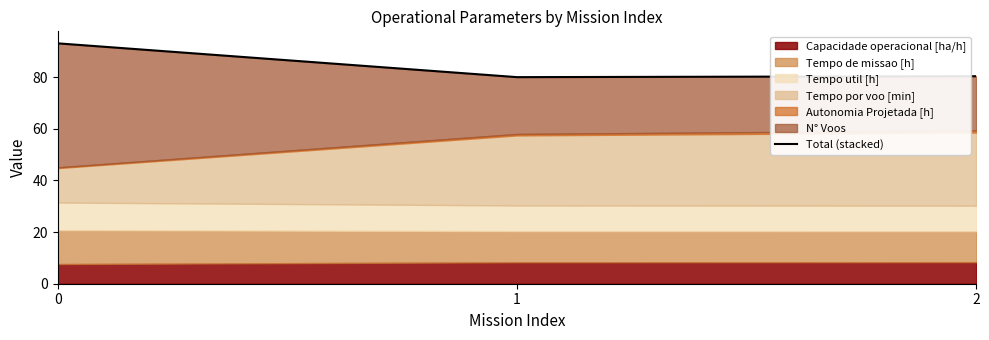

The chart shows a value of 80.0 at 1. True or false?

True